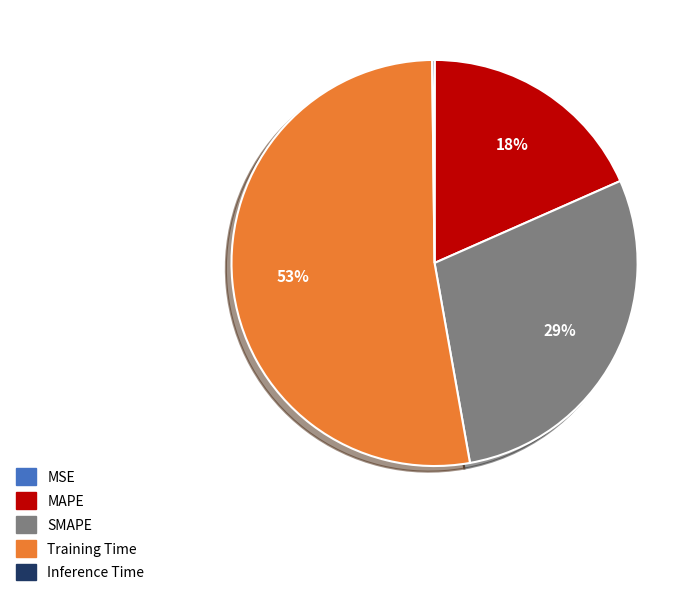

To the nearest percent, what is the difference between the Training Time and SMAPE slice percentages?

24%